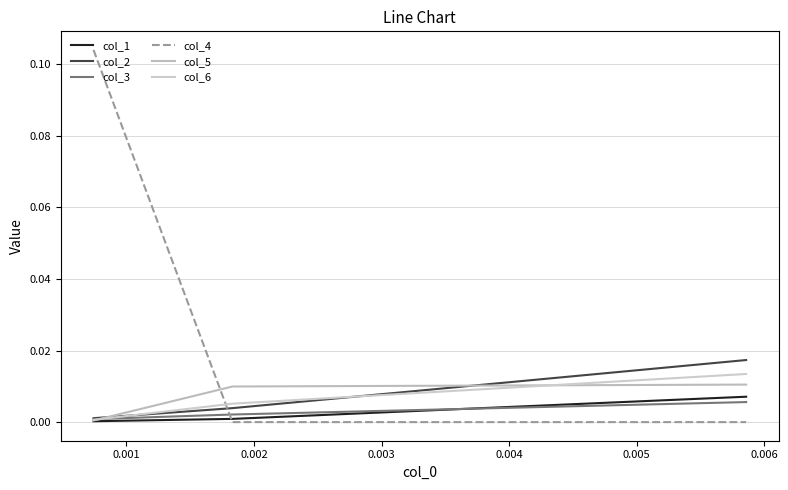

How many lines are shown in the chart?

6